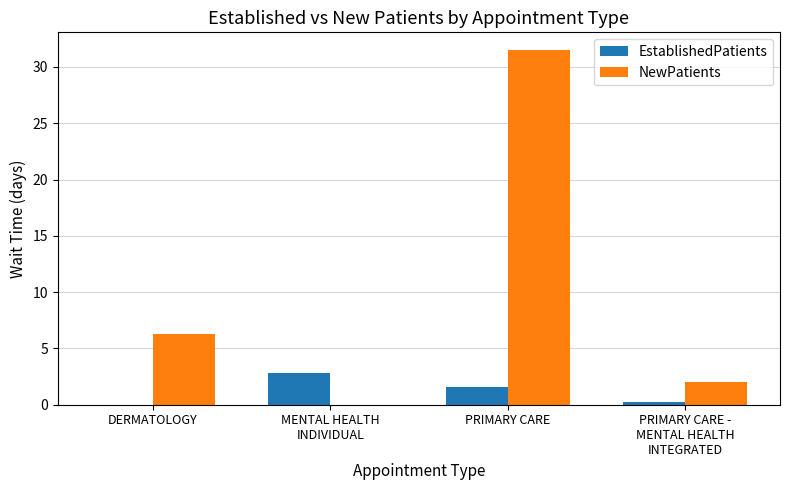

What is the sum of all NewPatients values?

39.8